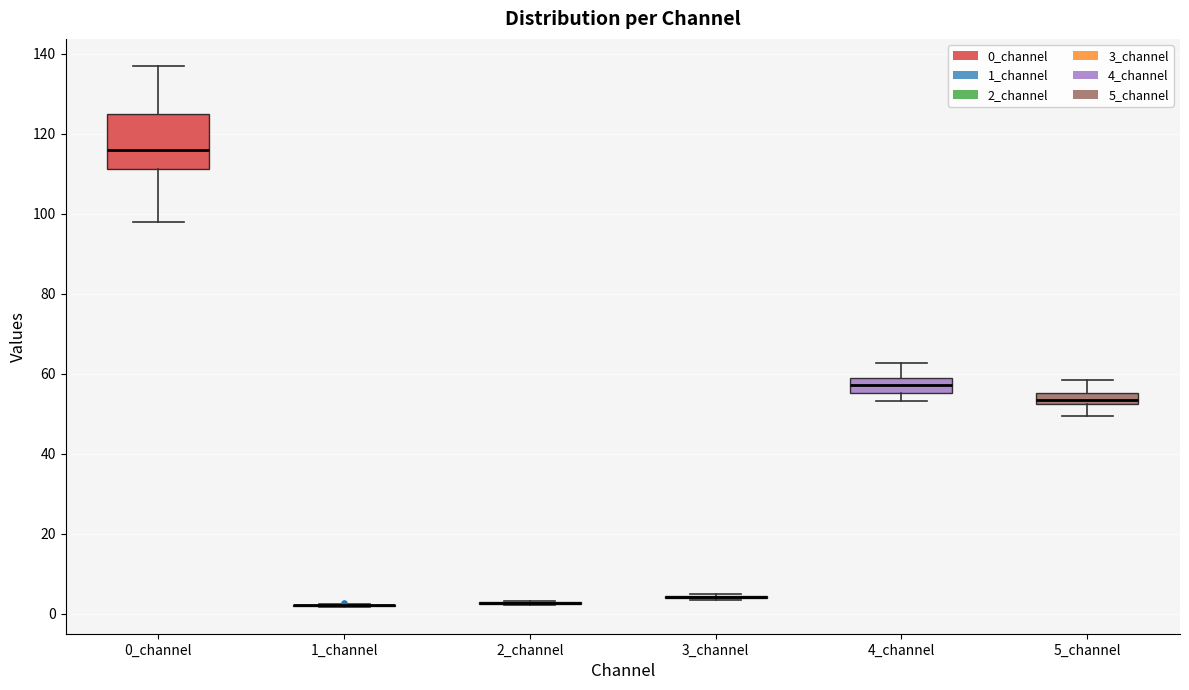

Which box is the tallest, from its lower edge to its upper edge?

0_channel